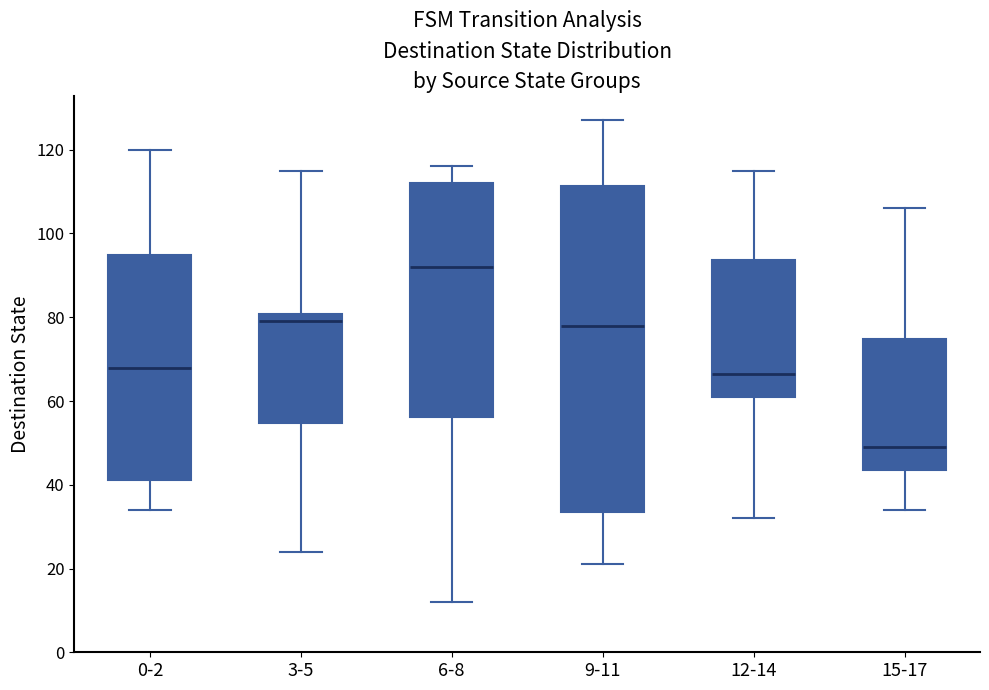

Which box is the tallest, from its lower edge to its upper edge?

9-11